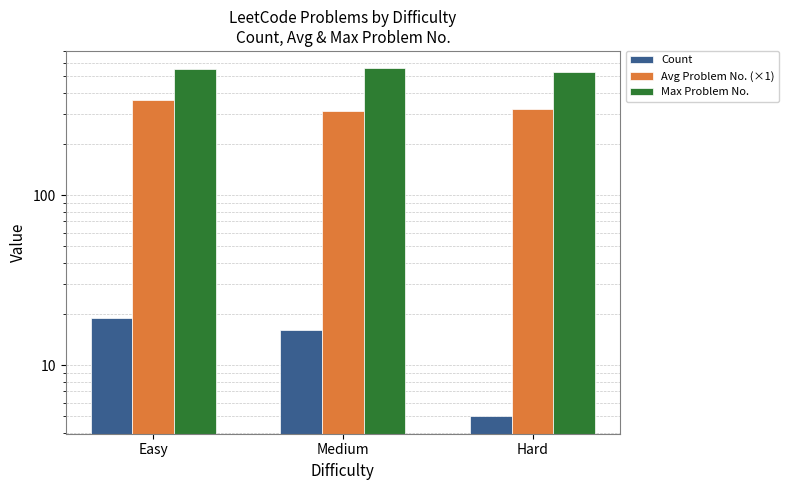

Which series has the widest spread of values?

Avg Problem No. (×1)